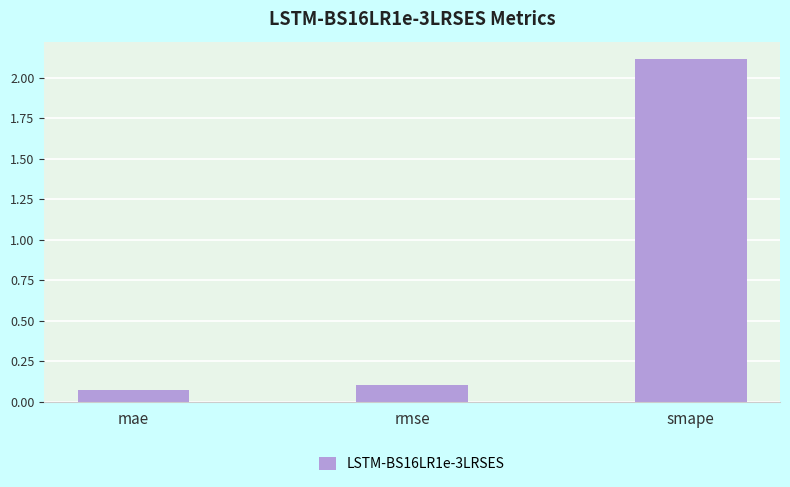

True or false: the data shows 0.0 at rmse.

False